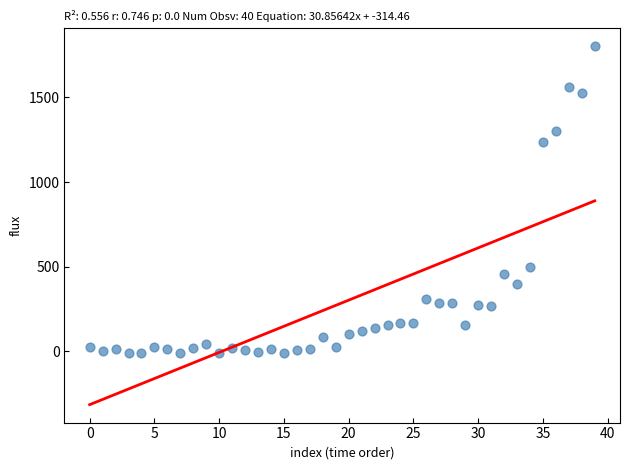

What Y value in the scatter plot is closest to 894?

1235.1